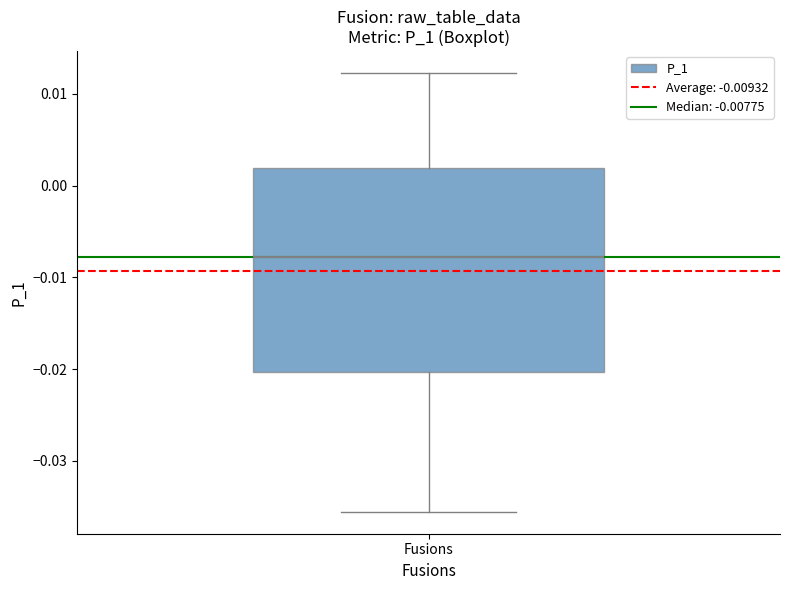

Read this box plot against the y-axis: the position of the median line, the range covered by the box, and the ends of both whiskers. The values are not printed on the chart, so give them approximately, as read against the axis.

median -0.008, box -0.020 to 0.002, whiskers -0.036 to 0.012